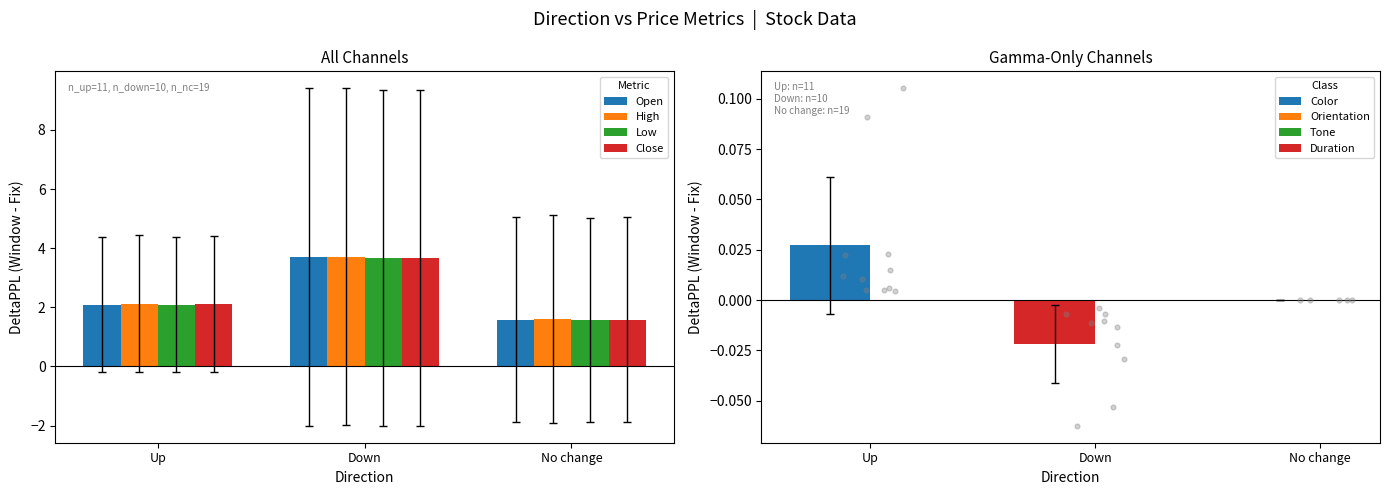

Which series reaches the maximum Y coordinate?

High